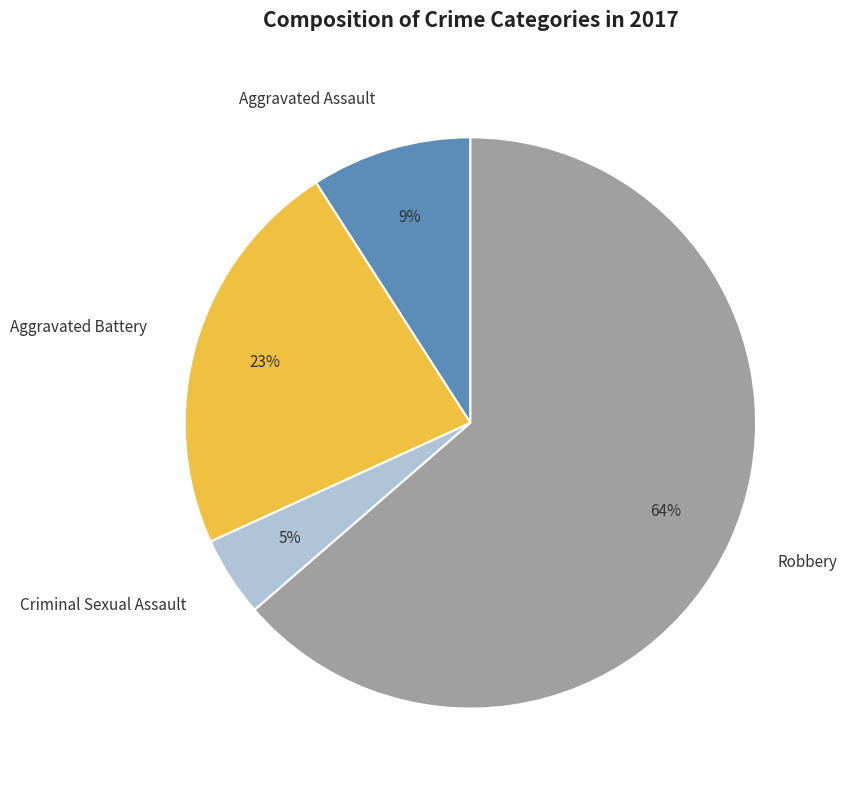

Is Aggravated Battery the majority of the pie?

No